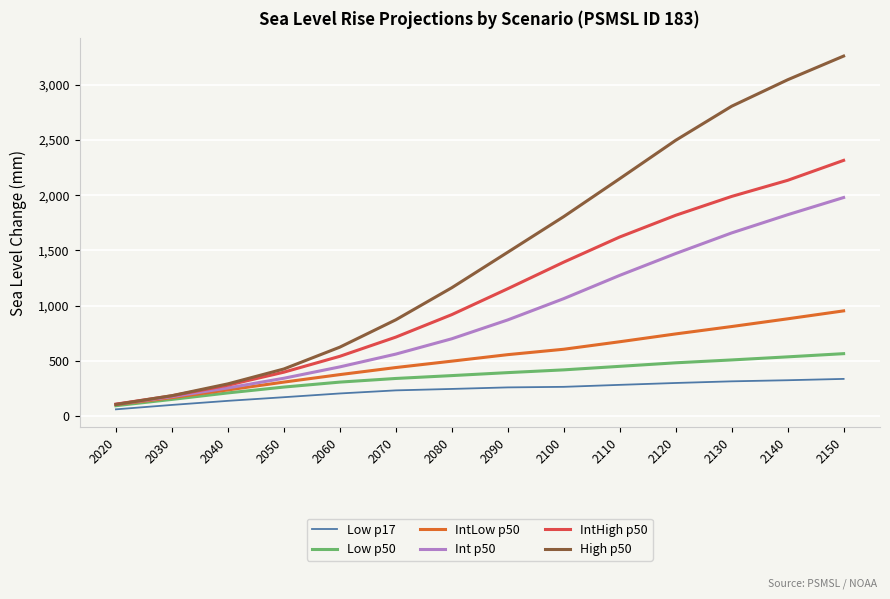

At which category is the sum across all series the highest?

2150